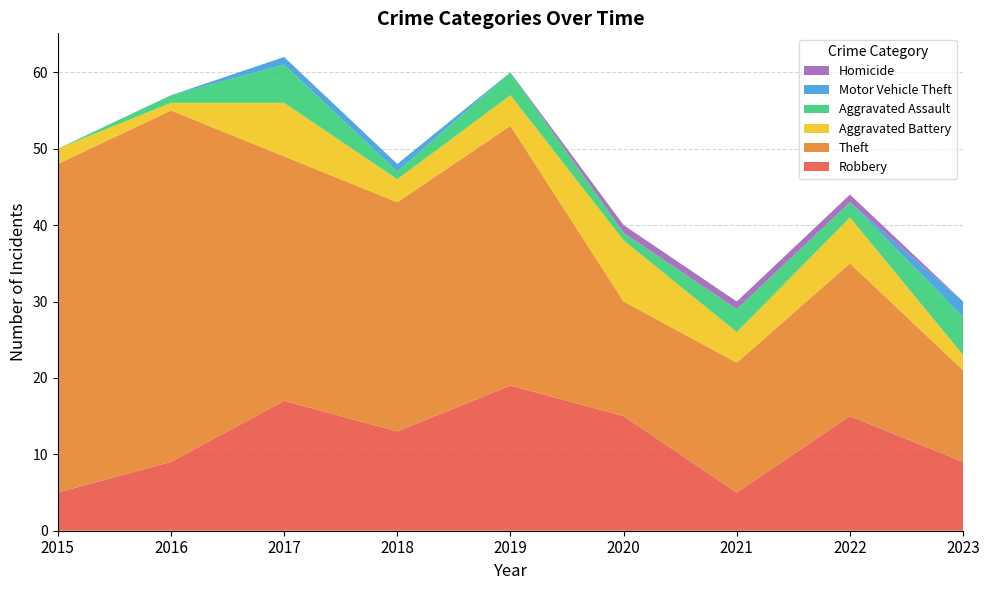

Reading right to left, transcribe all the data shown in this chart.

Robbery: 9	15	5	15	19	13	17	9	5
Theft: 12	20	17	15	34	30	32	46	43
Aggravated Battery: 2	6	4	8	4	3	7	1	2
Aggravated Assault: 5	2	3	1	3	1	5	1	0
Motor Vehicle Theft: 2	0	0	0	0	1	1	0	0
Homicide: 0	1	1	1	0	0	0	0	0